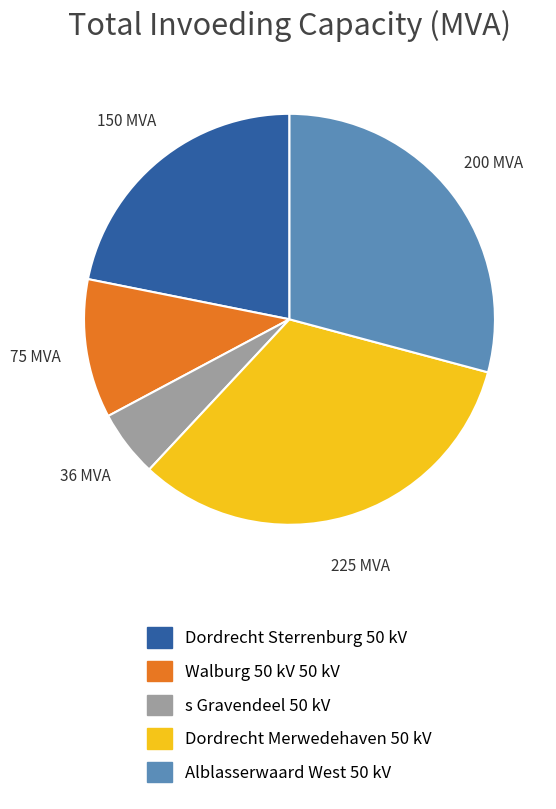

How many segments does this pie chart have?

5